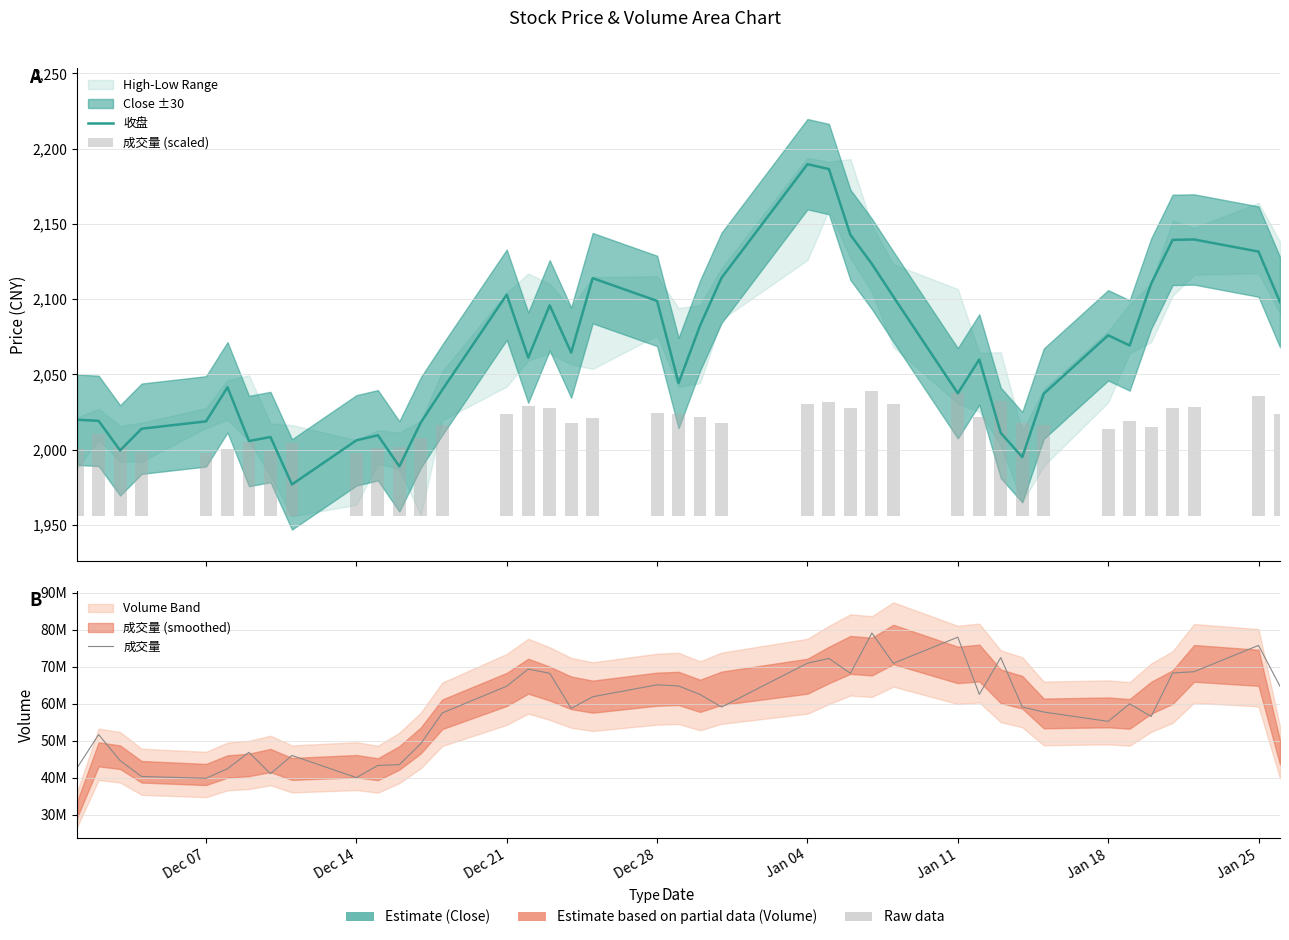

Is the value of 成交量 (scaled) at 36 greater than the value of 收盘 at Jan 04?

No